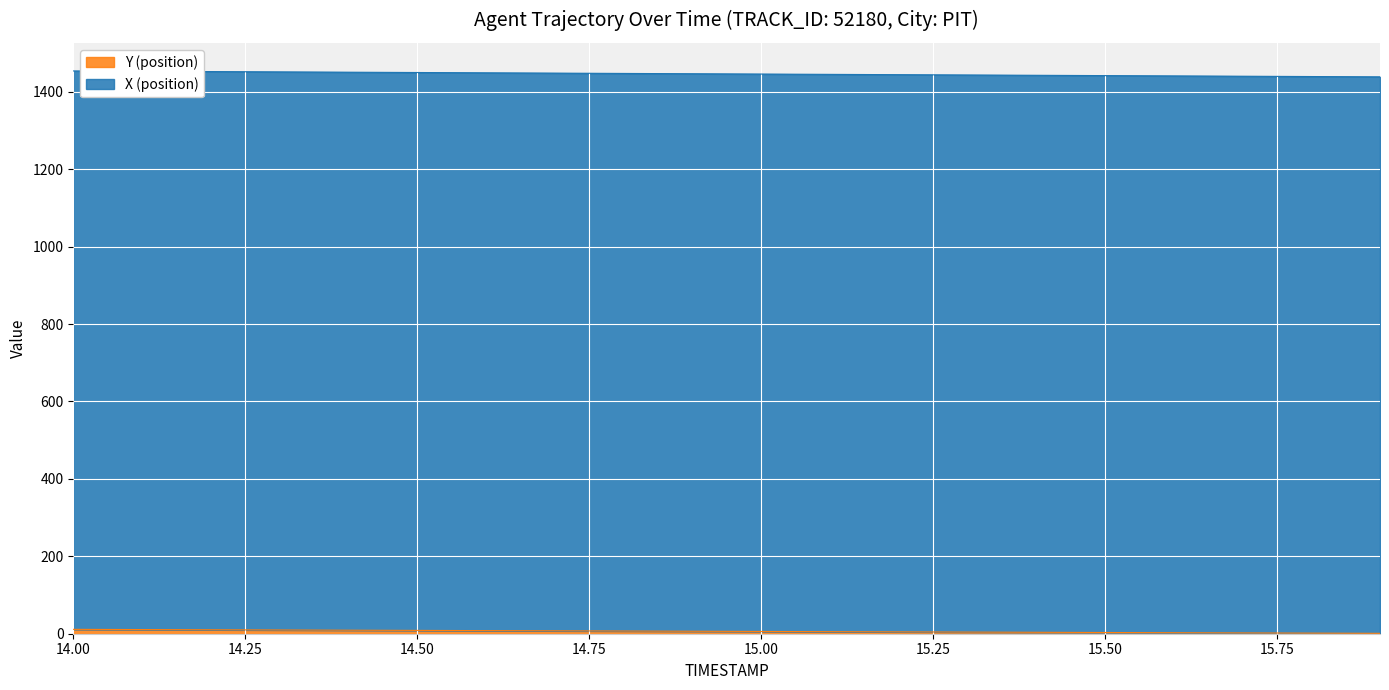

Is it true that X (position) equals 2557.7 at 15.6?

False